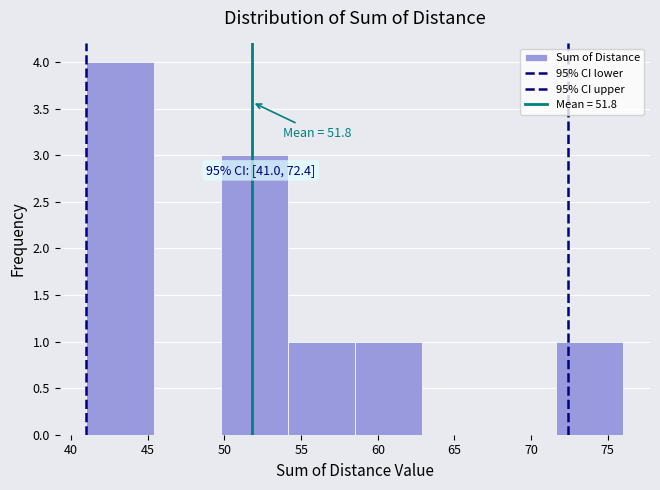

Which range on the x-axis has the tallest bar?

41.0 to 45.5